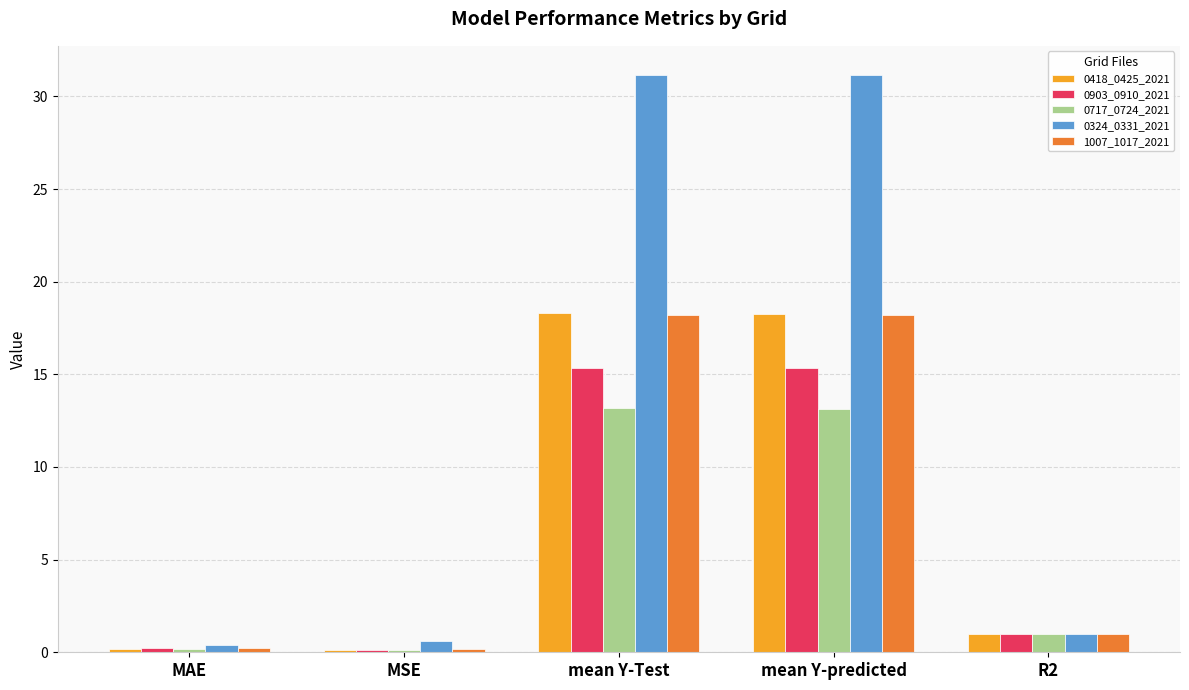

What is the minimum value shown in the chart?

0.1